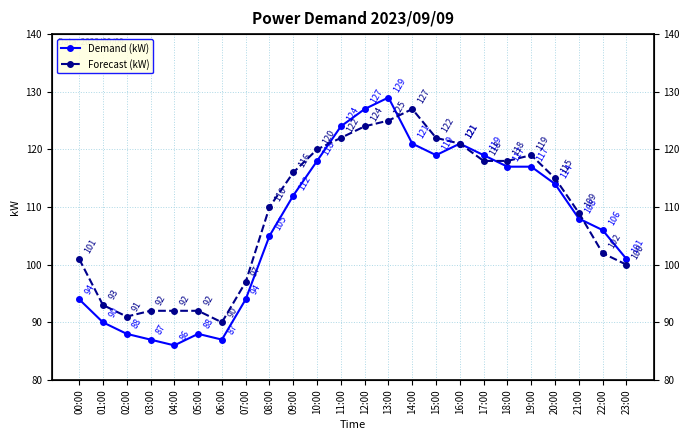

Reading right to left, list all the values displayed in this chart.

Demand (kW): 23:00=101	22:00=106	21:00=108	20:00=114	19:00=117	18:00=117	17:00=119	16:00=121	15:00=119	14:00=121	13:00=129	12:00=127	11:00=124	10:00=118	09:00=112	08:00=105	07:00=94	06:00=87	05:00=88	04:00=86	03:00=87	02:00=88	01:00=90	00:00=94
Forecast (kW): 23:00=100	22:00=102	21:00=109	20:00=115	19:00=119	18:00=118	17:00=118	16:00=121	15:00=122	14:00=127	13:00=125	12:00=124	11:00=122	10:00=120	09:00=116	08:00=110	07:00=97	06:00=90	05:00=92	04:00=92	03:00=92	02:00=91	01:00=93	00:00=101